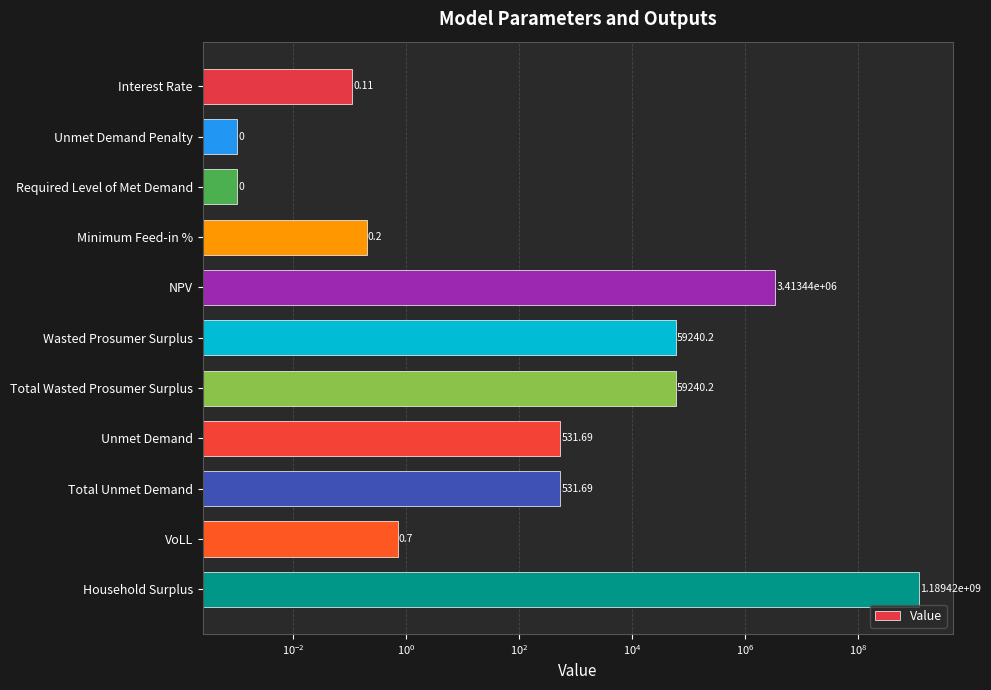

How many distinct data groups are displayed?

1